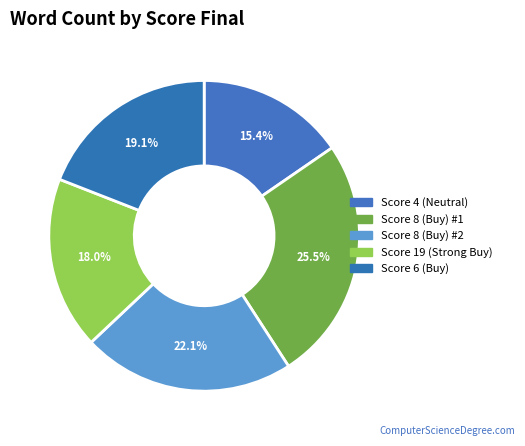

To the nearest percent, what is the average slice percentage?

20%